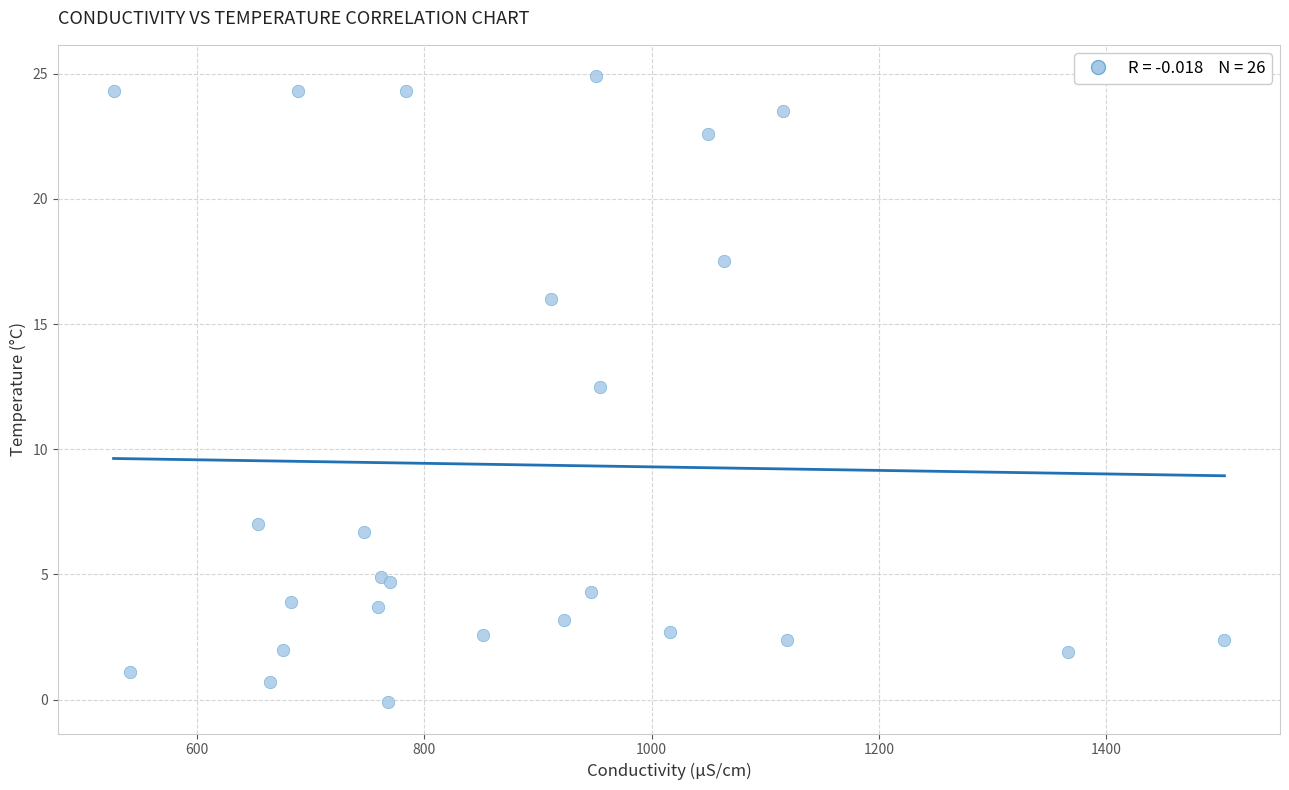

What Y value in the scatter plot is closest to 12?

12.5